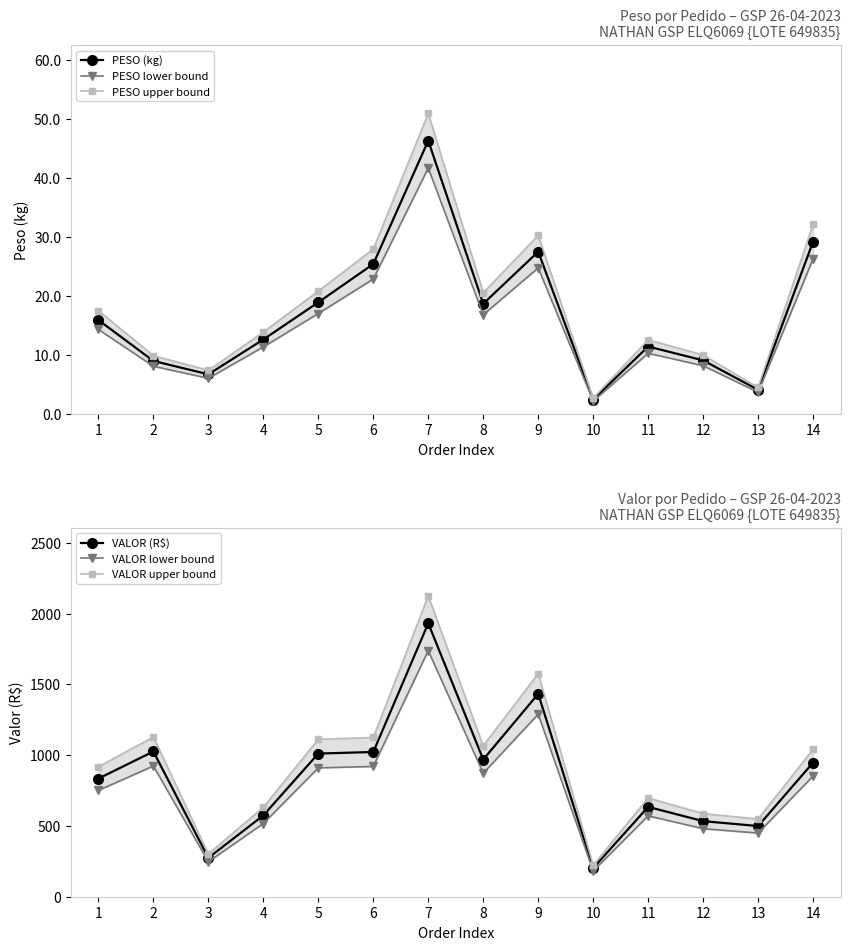

What is the greatest value displayed?

2125.0